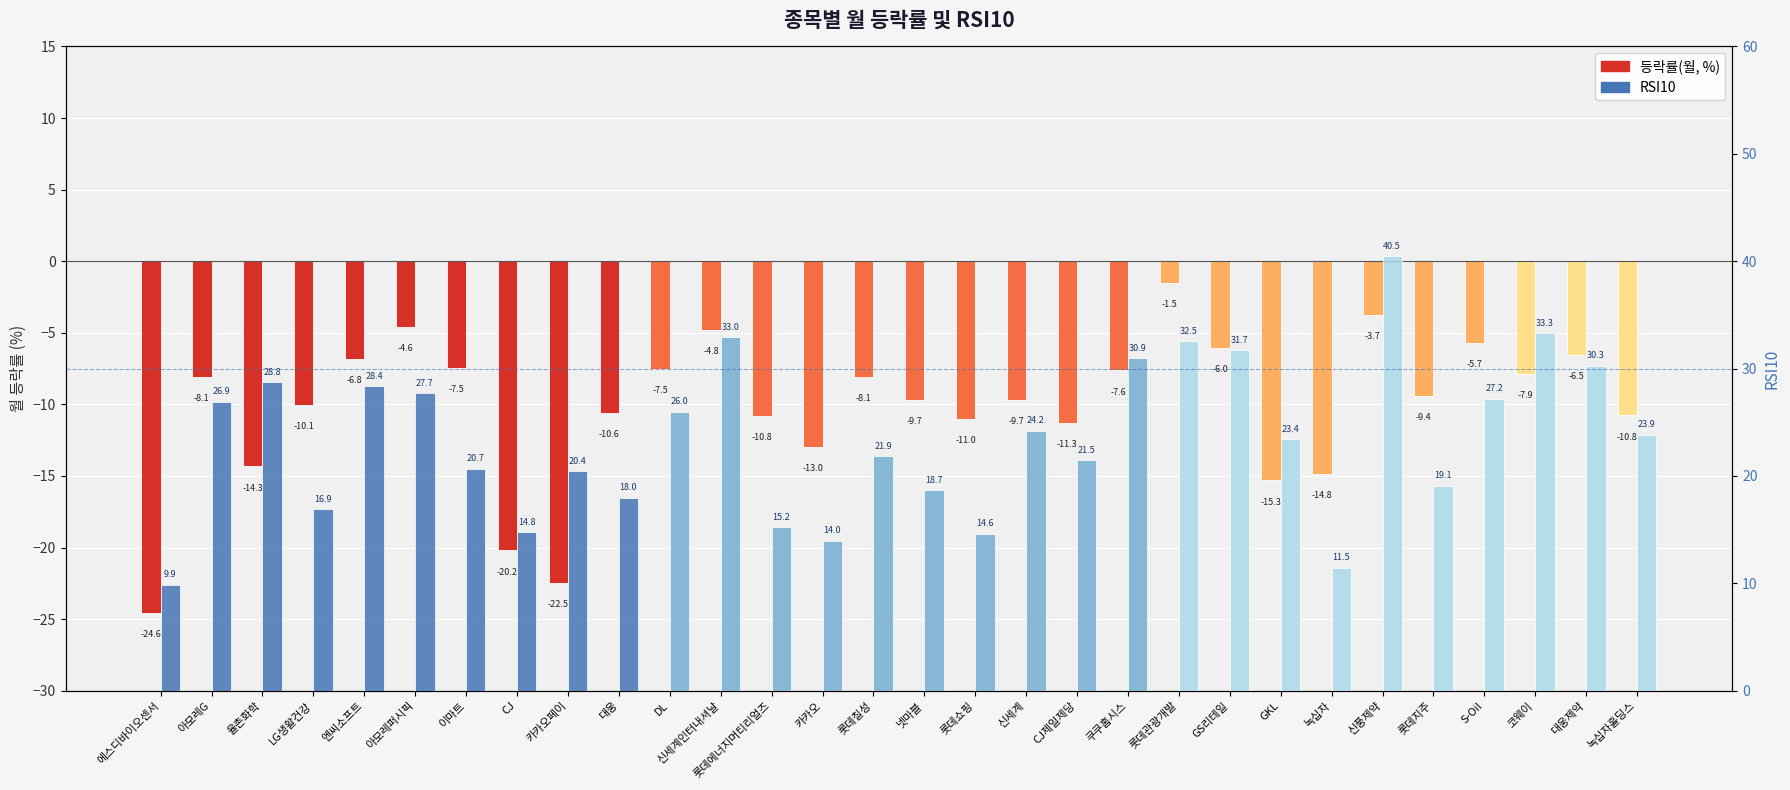

At which category does the chart reach its peak across all series?

신풍제약